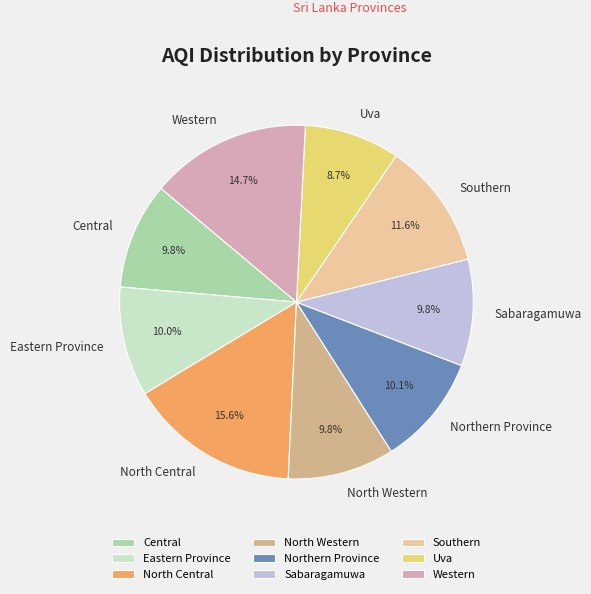

Do Sabaragamuwa and Western together represent more than half of the pie?

No